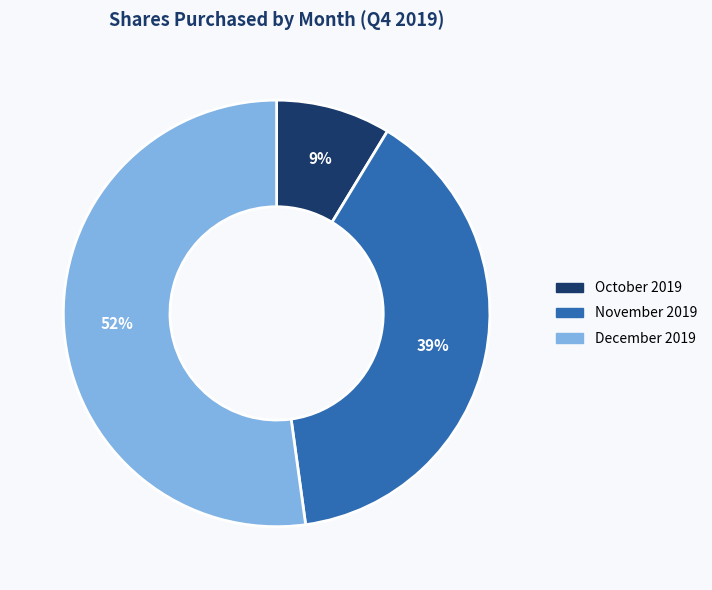

Which slice is the largest?

December 2019